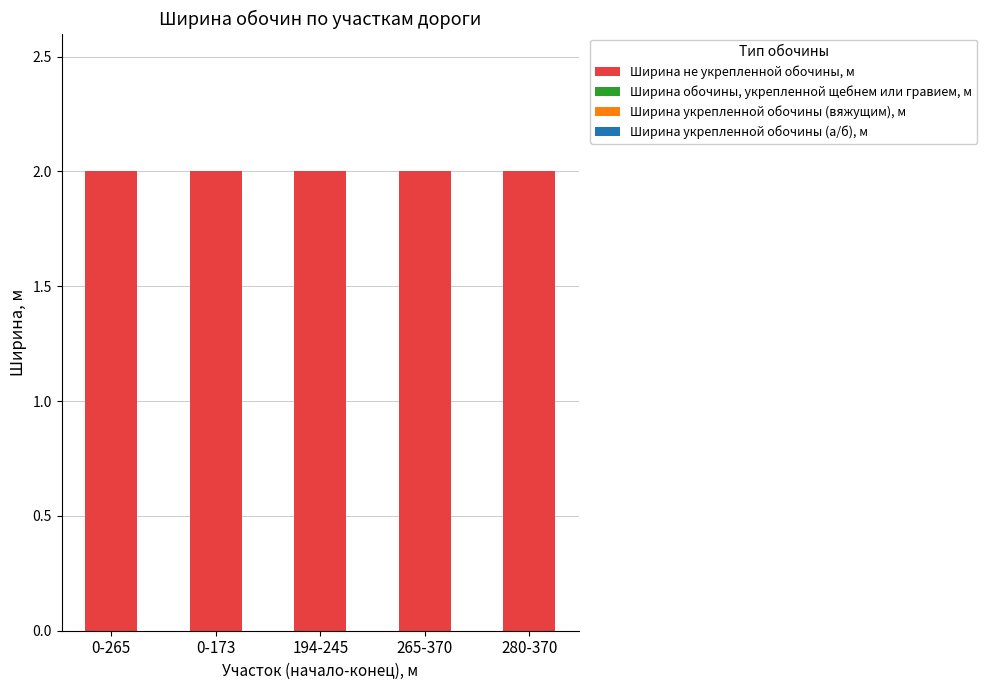

Reading left to right, list all the values displayed in this chart.

Ширина не укрепленной обочины, м: 2	2	2	2	2
Ширина обочины, укрепленной щебнем или гравием, м: 0	0	0	0	0
Ширина укрепленной обочины (вяжущим), м: 0	0	0	0	0
Ширина укрепленной обочины (а/б), м: 0	0	0	0	0